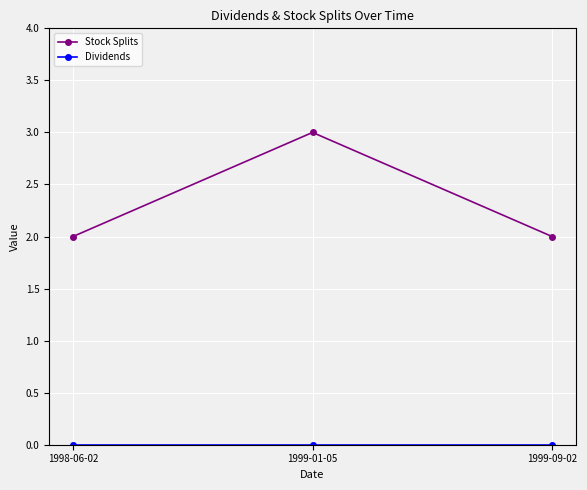

The Stock Splits series shows 1 at 1999-09-02. True or false?

False